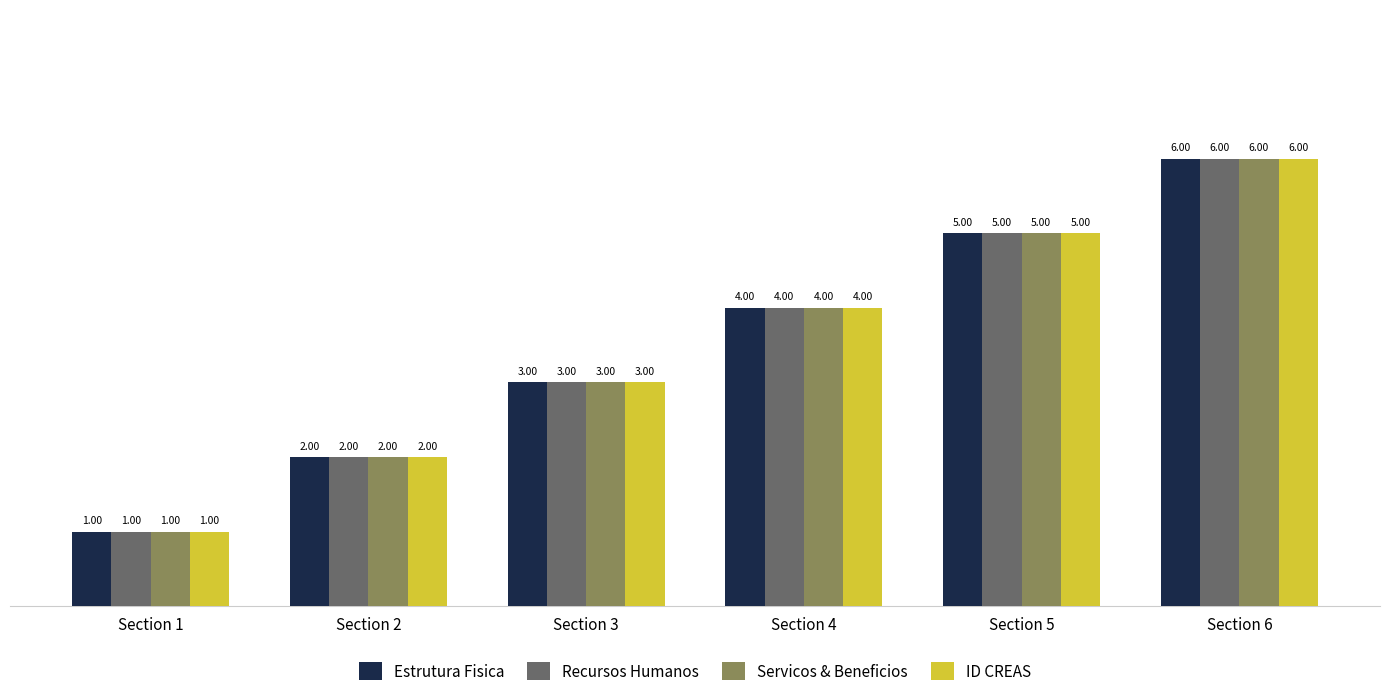

Rank the categories by Servicos & Beneficios value from lowest to highest.

Section 1, Section 2, Section 3, Section 4, Section 5, Section 6